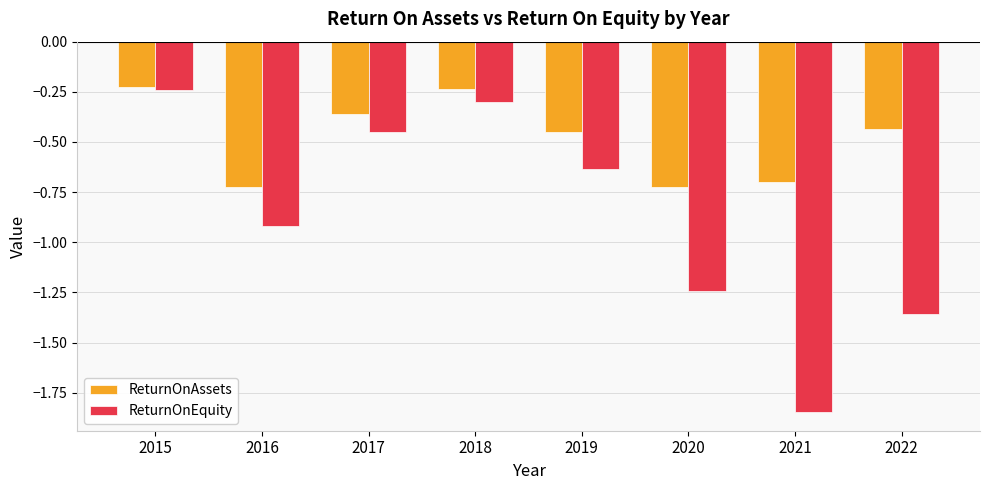

Between 2018 and 2022, which series saw the biggest shift?

ReturnOnEquity